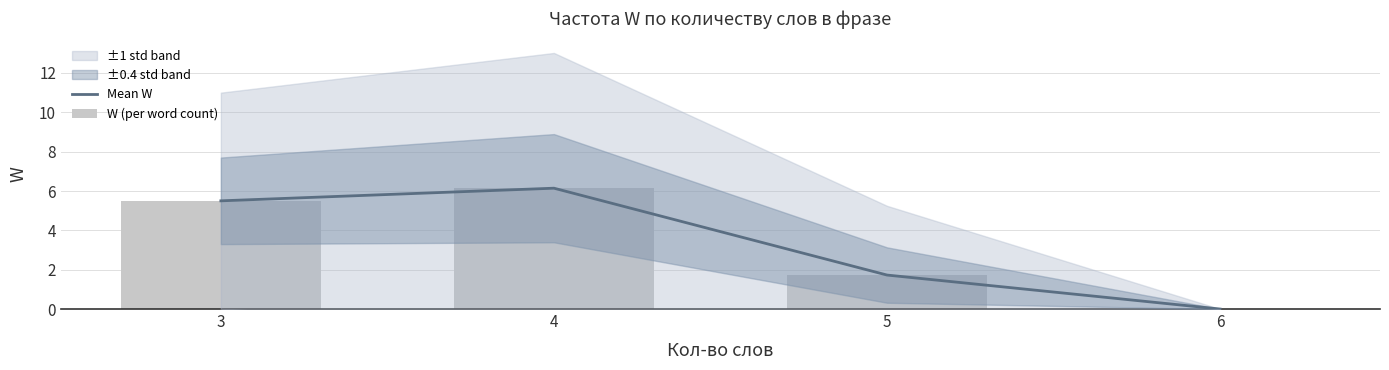

True or false: W (per word count) has a value of 6.1 at 4.

True